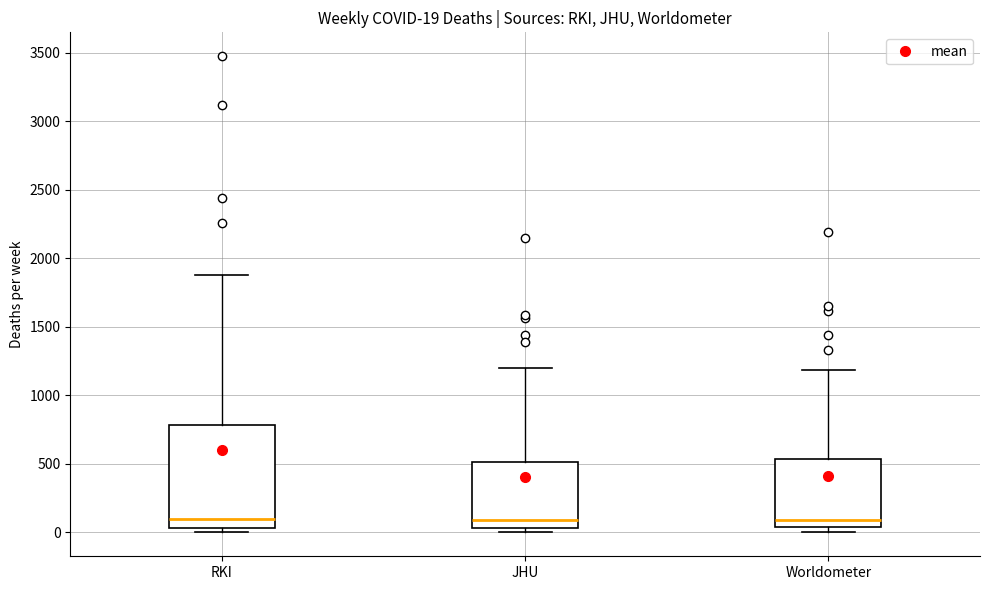

Comparing the boxes themselves (not the whiskers), which one is the tallest?

RKI